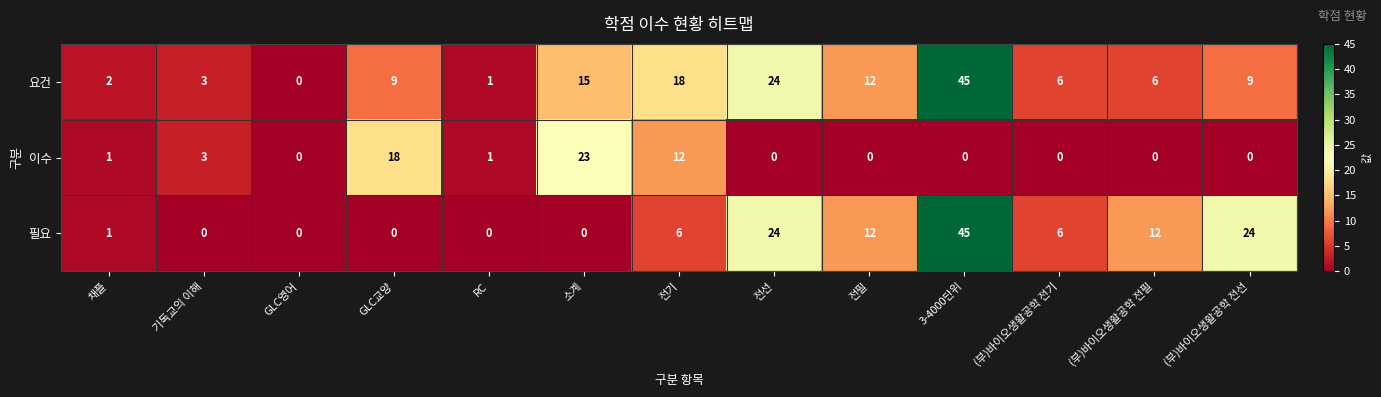

Is it true that 필요 equals 10 at 전기?

False